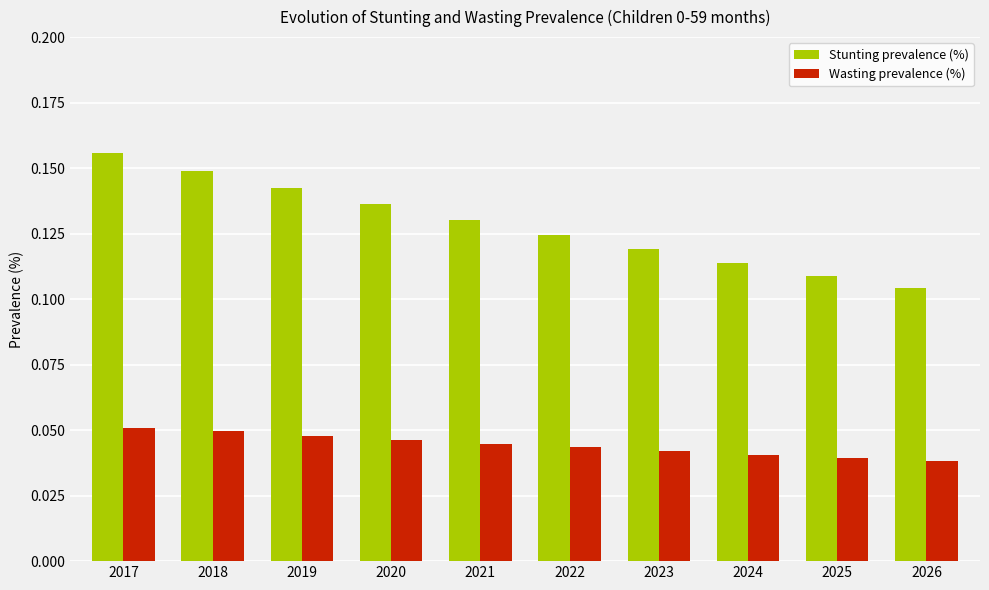

Is it true that Stunting prevalence (%) equals 0.2 at 2019?

False